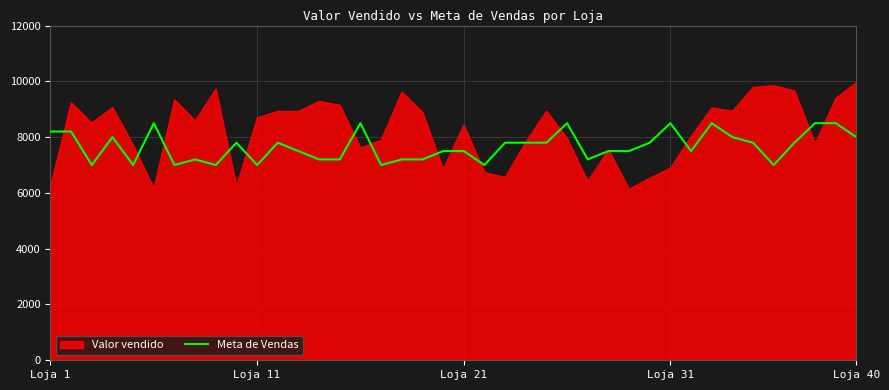

Which series has the widest spread of values?

Valor vendido